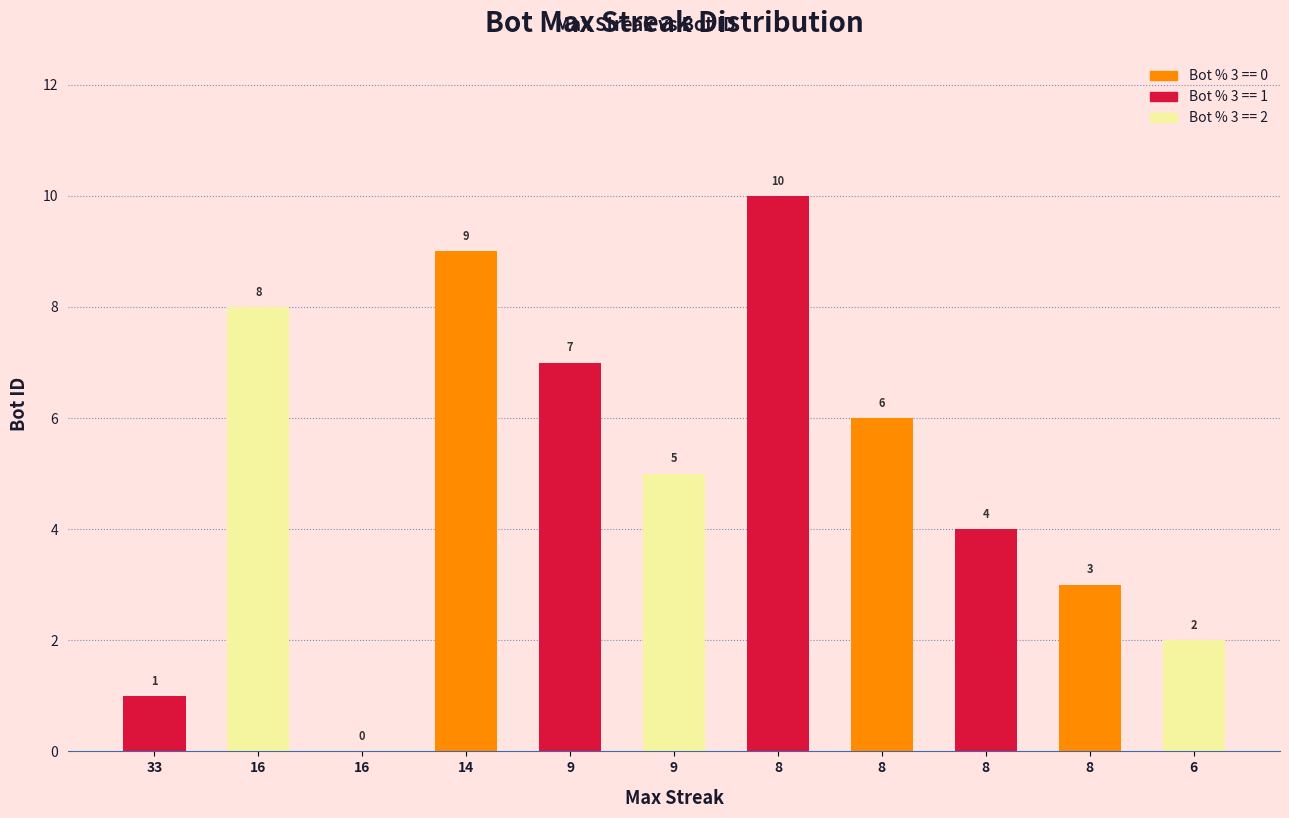

The value at 9 is 3. True or false?

False